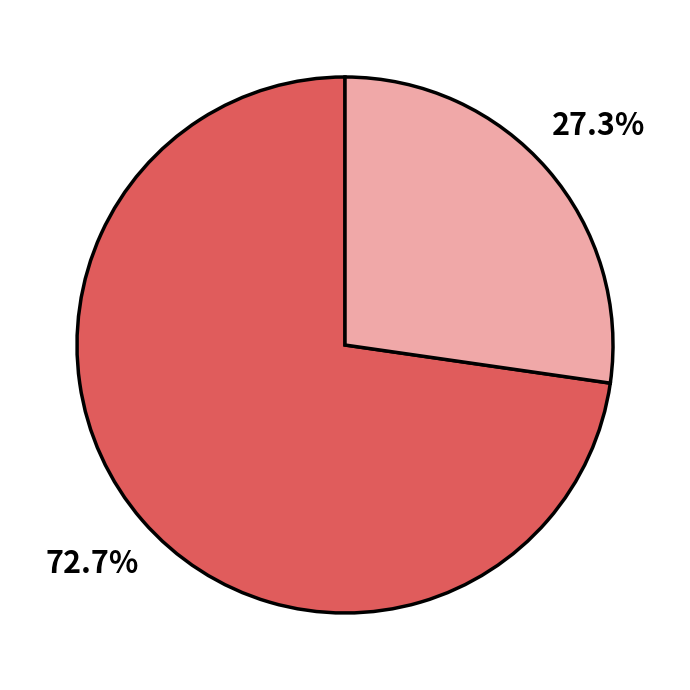

Is there a majority slice in this chart?

Yes